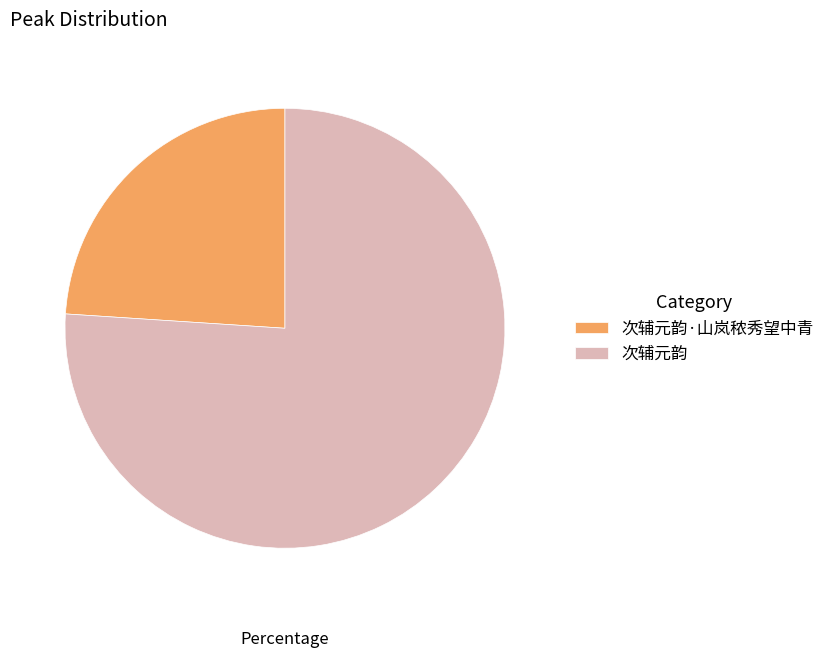

Is it true that 次辅元韵 is 68% of the pie?

False